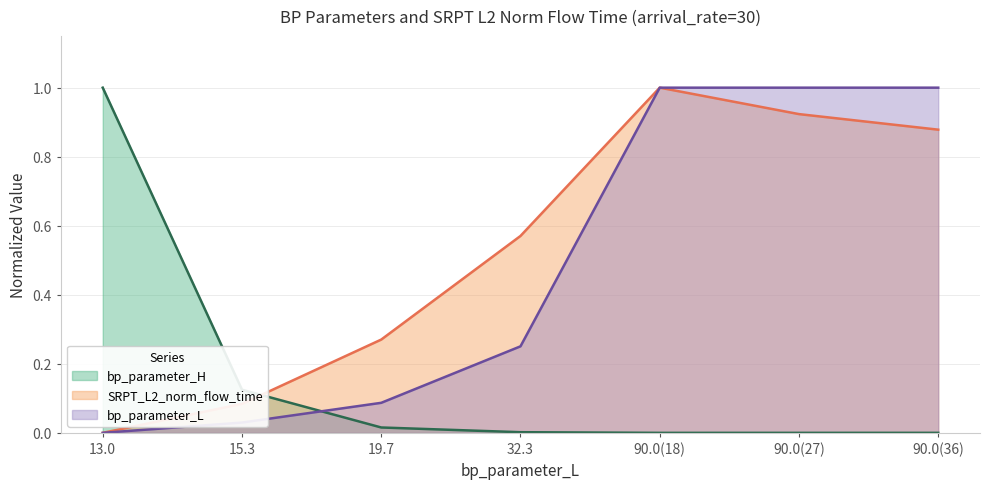

List the series in order of their peak value, lowest first.

bp_parameter_H, SRPT_L2_norm_flow_time, bp_parameter_L